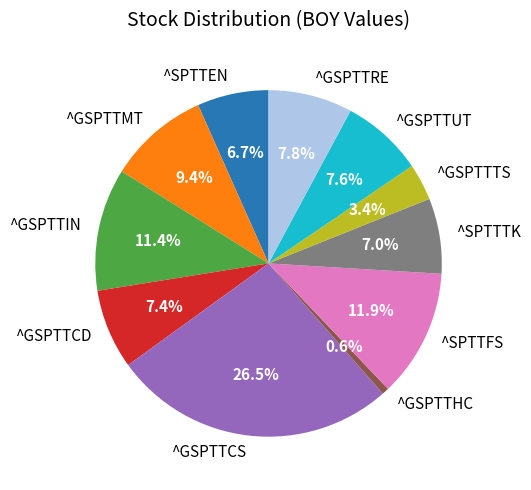

Which category has the biggest portion of the pie?

^GSPTTCS